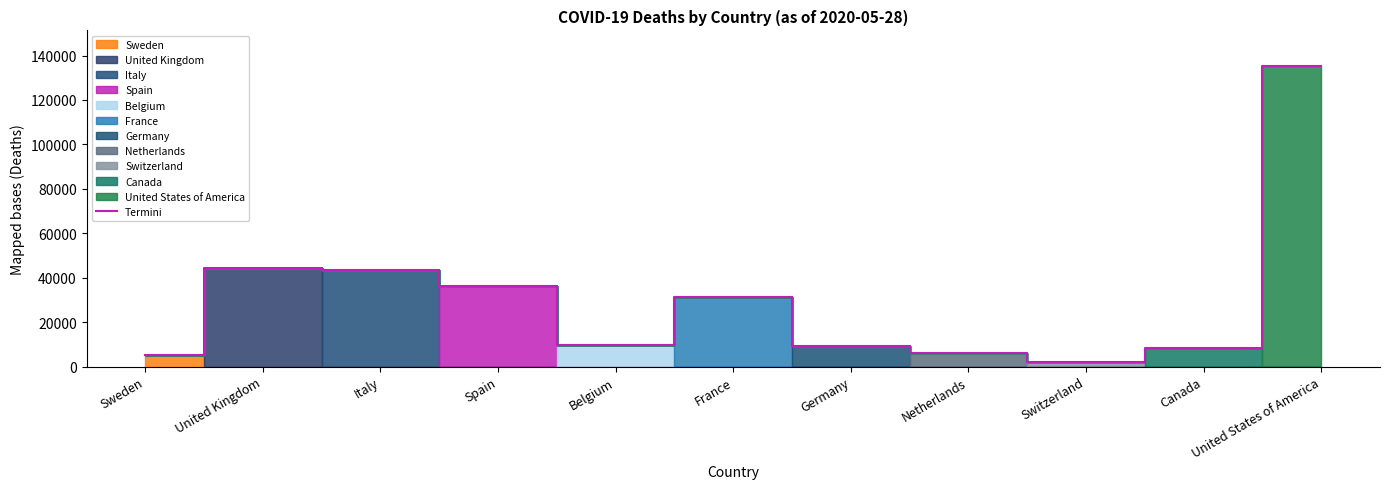

At which category does the data reach its first local valley?

Belgium